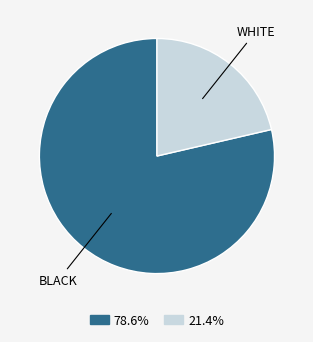

Rank the categories by value from highest to lowest.

BLACK, WHITE